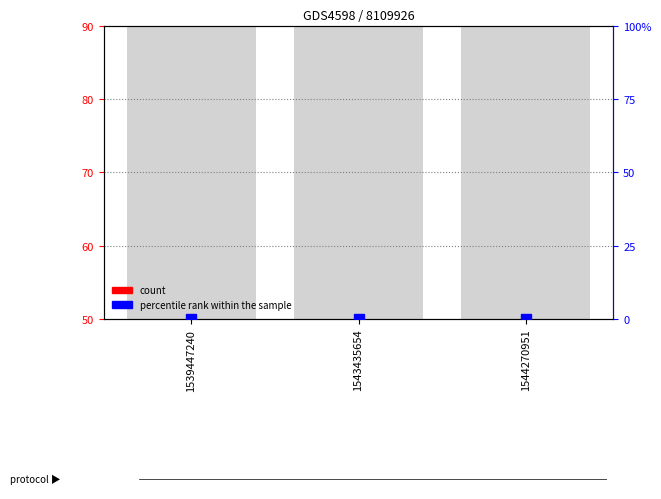

List the labels in order of percentile rank within the sample value, smallest first.

1539447240, 1543435654, 1544270951